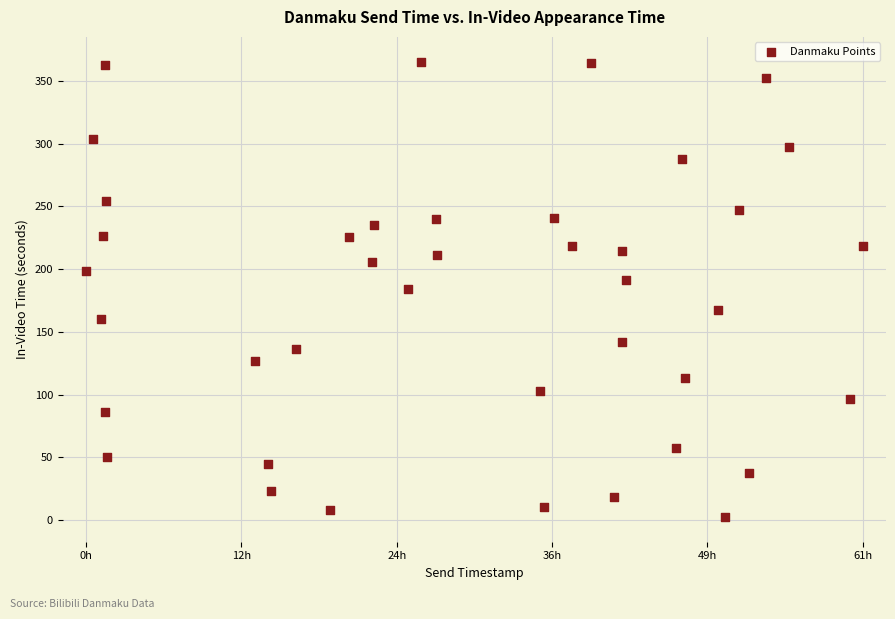

What is the range of X values (max minus min)?

221314.0